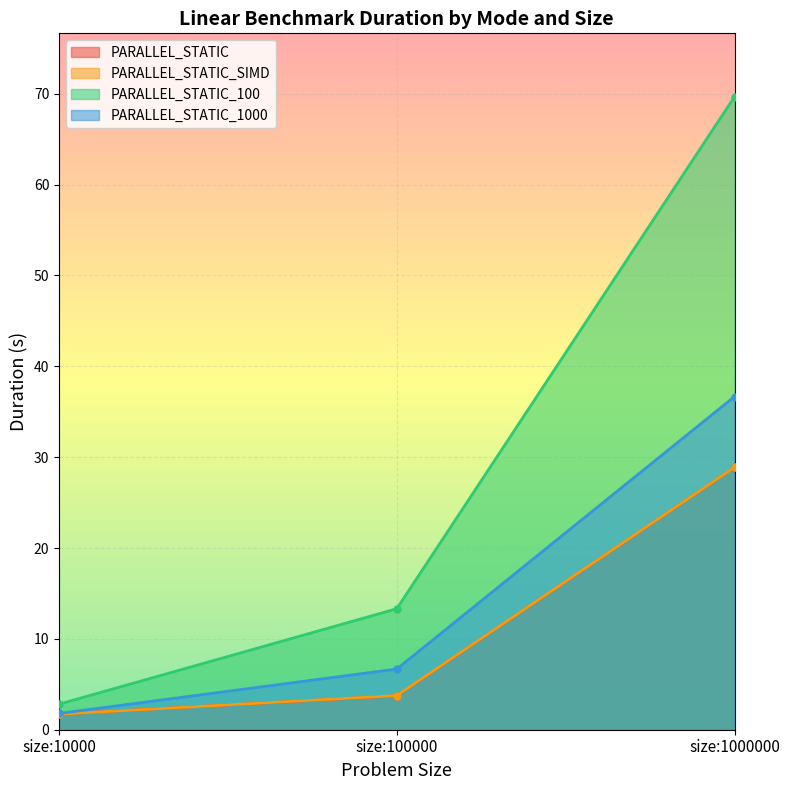

What is the difference between the PARALLEL_STATIC_1000 values at size:1000000 and size:10000?

34.9